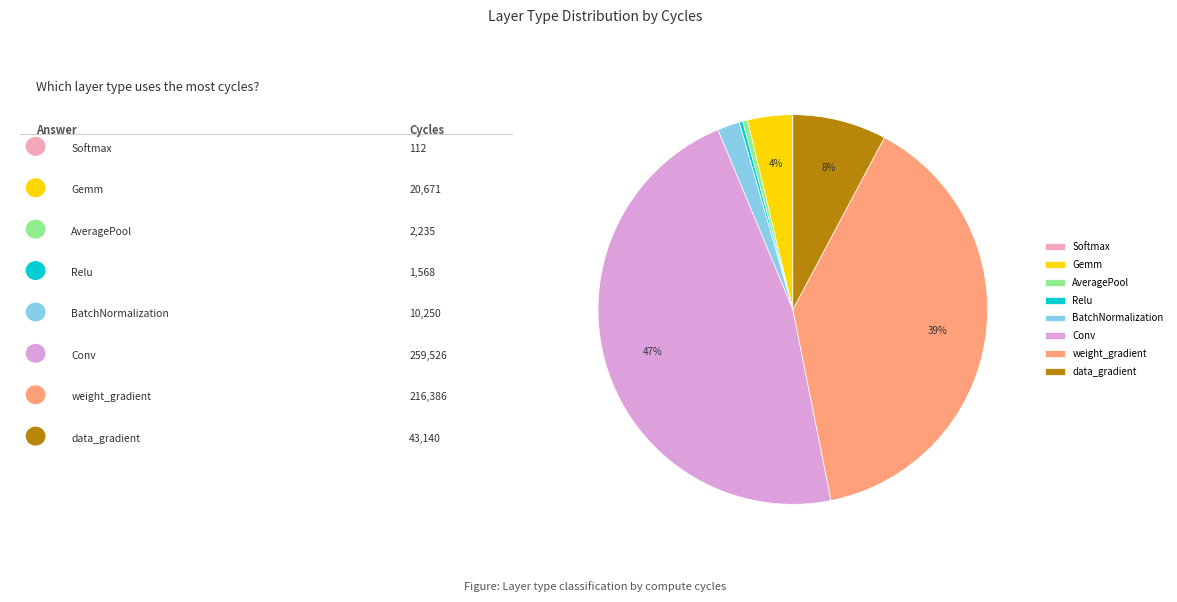

To the nearest percent, what percentage of the pie is BatchNormalization?

2%